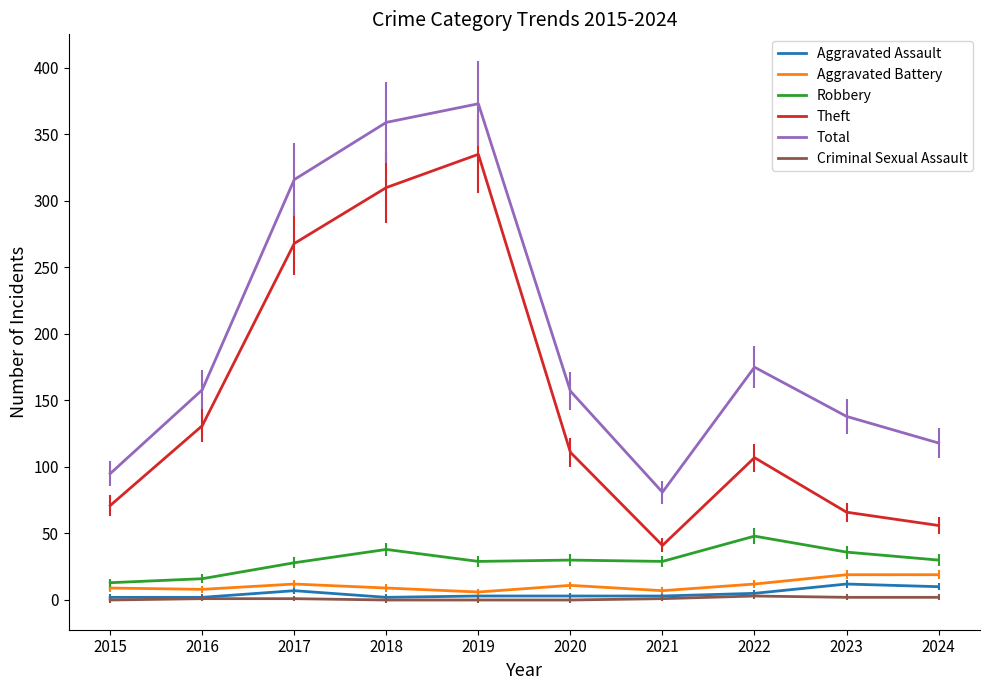

Which series has the widest spread of values?

Theft